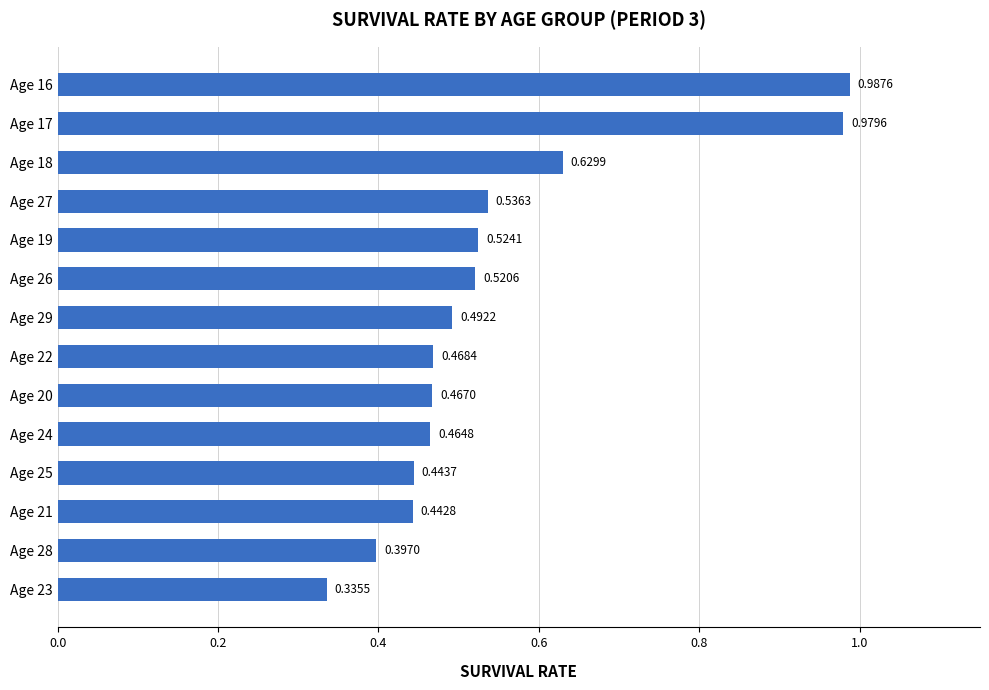

What is the difference between the maximum and minimum values?

0.7